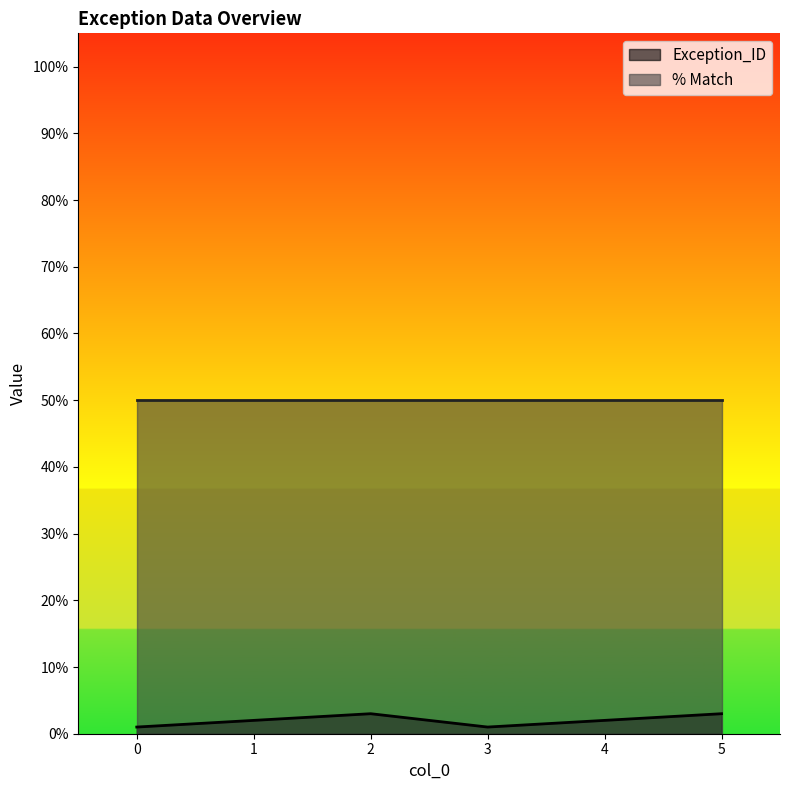

Count the number of categories in the chart.

6